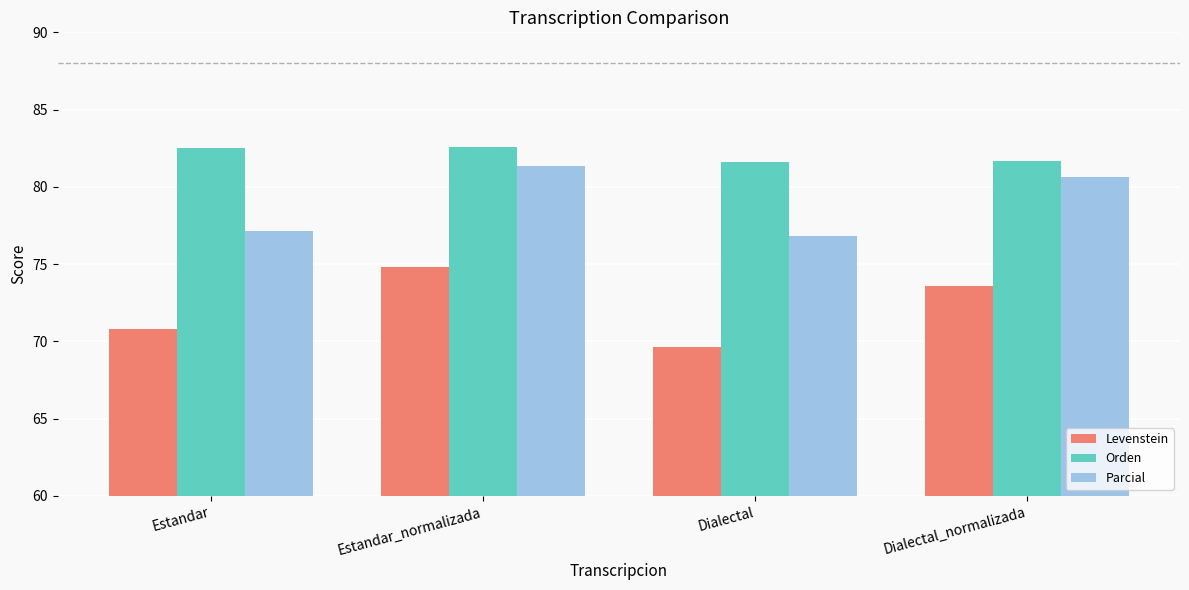

How many values in the Orden series exceed 82?

2